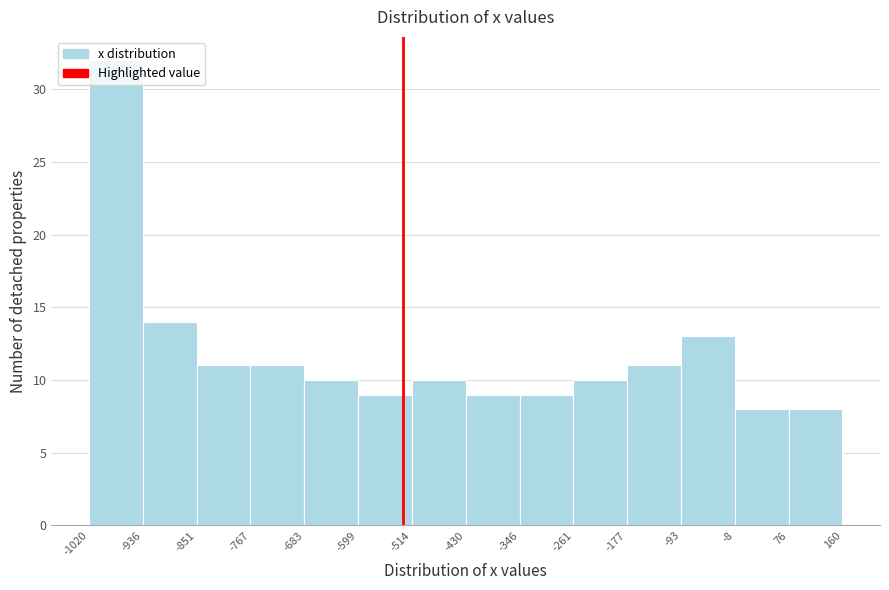

Which range on the x-axis has the tallest bar?

-1020 to -936